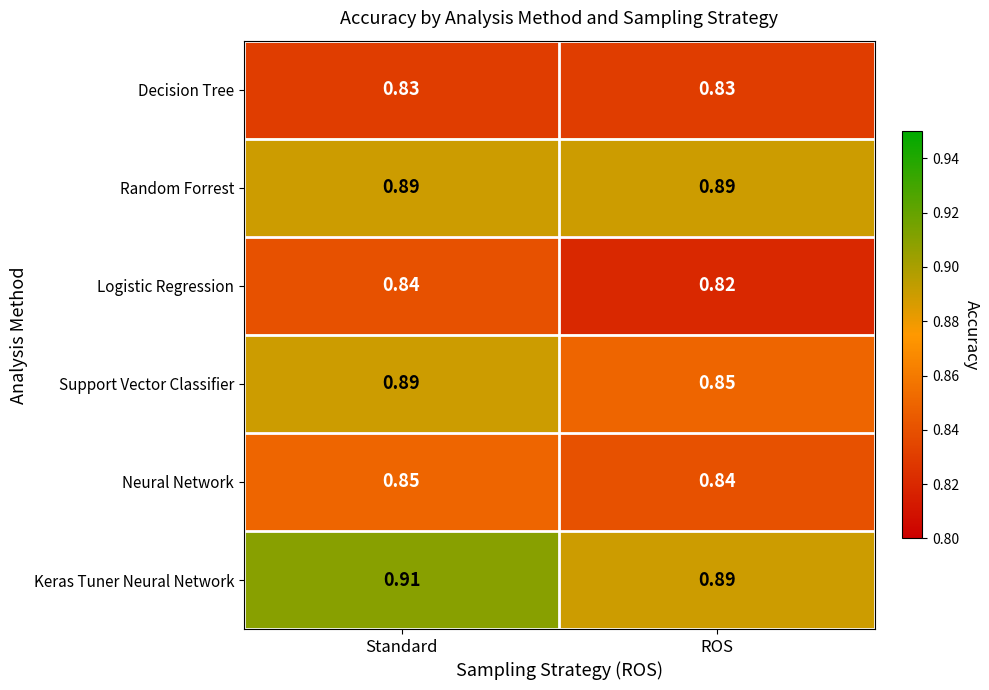

At which category is the sum across all series the highest?

Standard